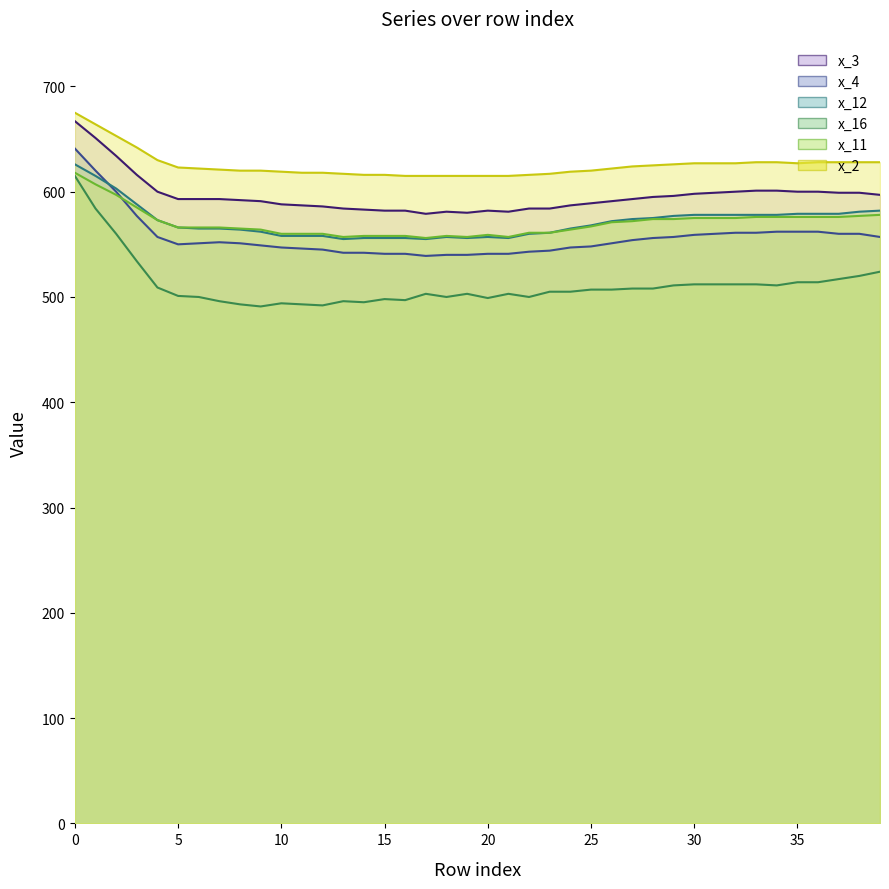

Which series has the largest total across all categories?

x_2